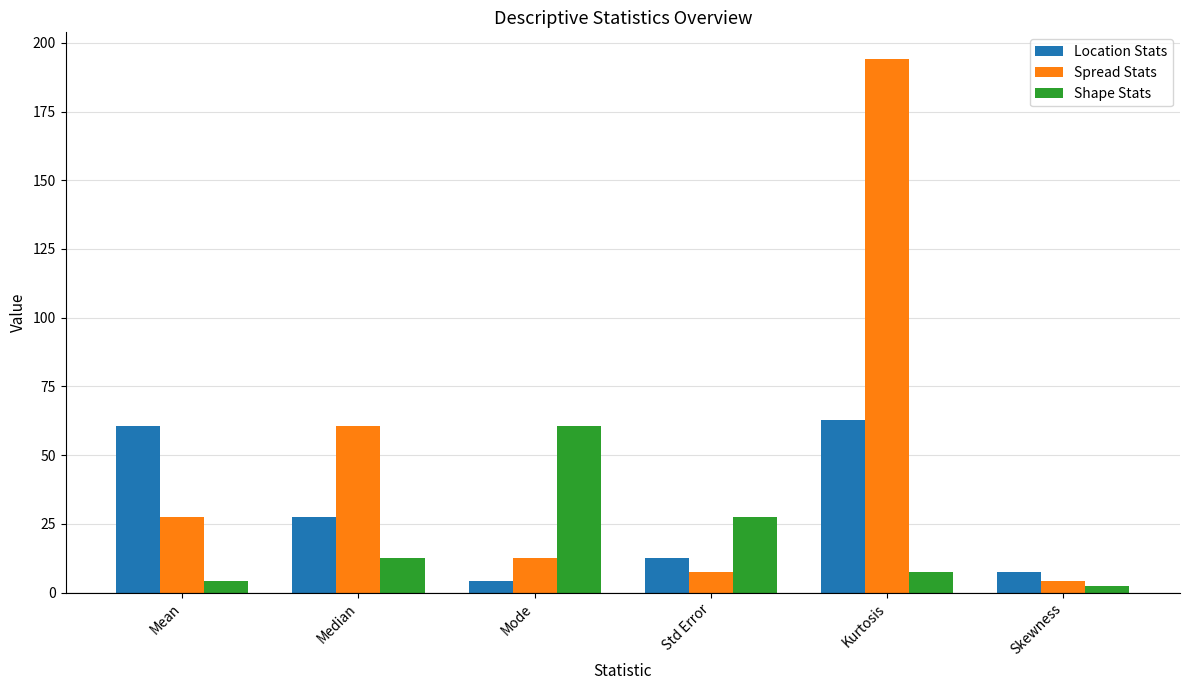

What is the difference between the Location Stats values at Median and Kurtosis?

35.5